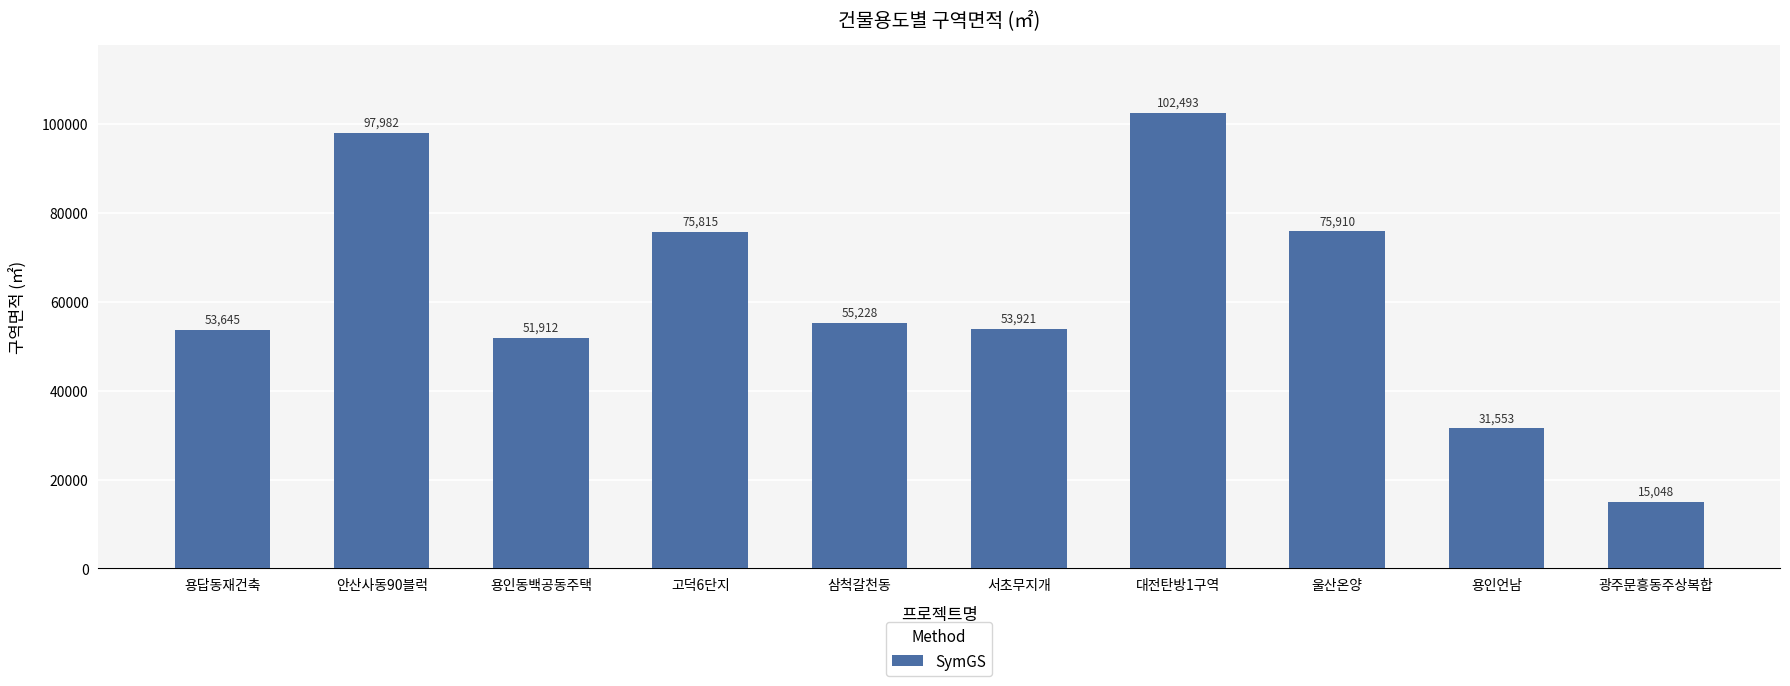

Reading left to right, what are all the values shown in this chart?

용답동재건축=53645	안산사동90블럭=97982	용인동백공동주택=51912	고덕6단지=75815	삼척갈천동=55228	서초무지개=53921	대전탄방1구역=102493	울산온양=75910	용인언남=31553	광주문흥동주상복합=15048